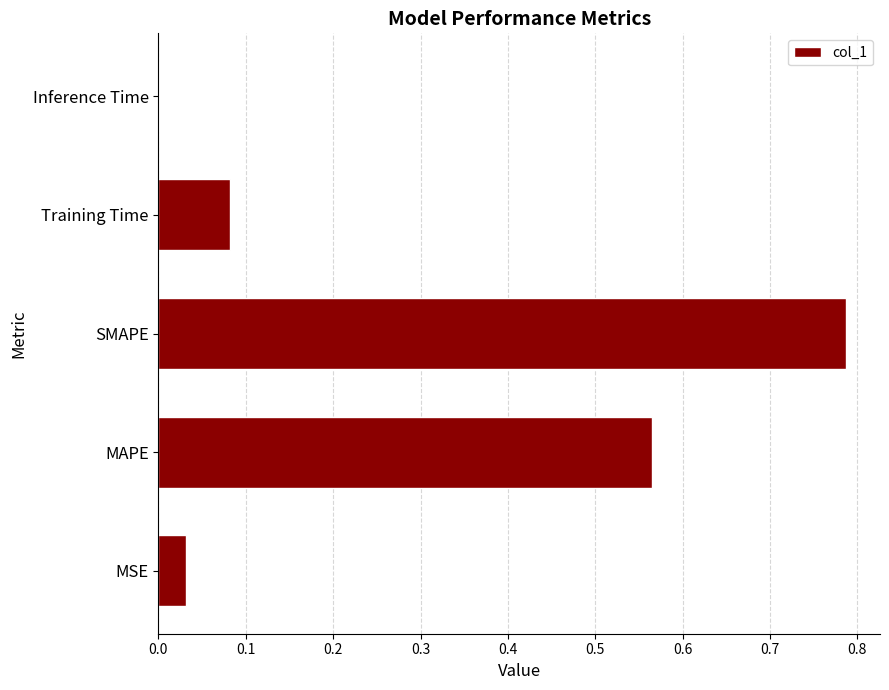

Which has a higher value, Training Time or MSE?

Training Time